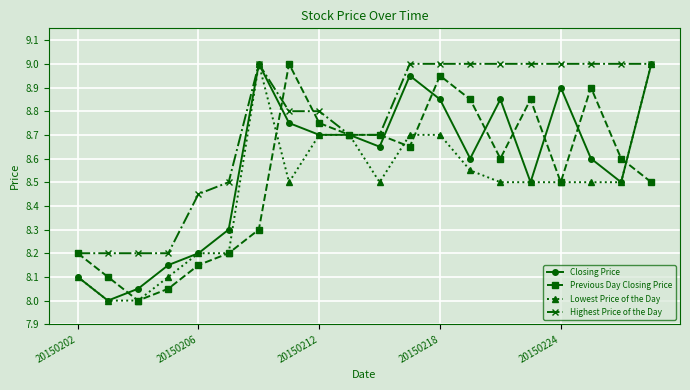

After their last crossing, which series has the higher values: Previous Day Closing Price or Lowest Price of the Day?

Lowest Price of the Day